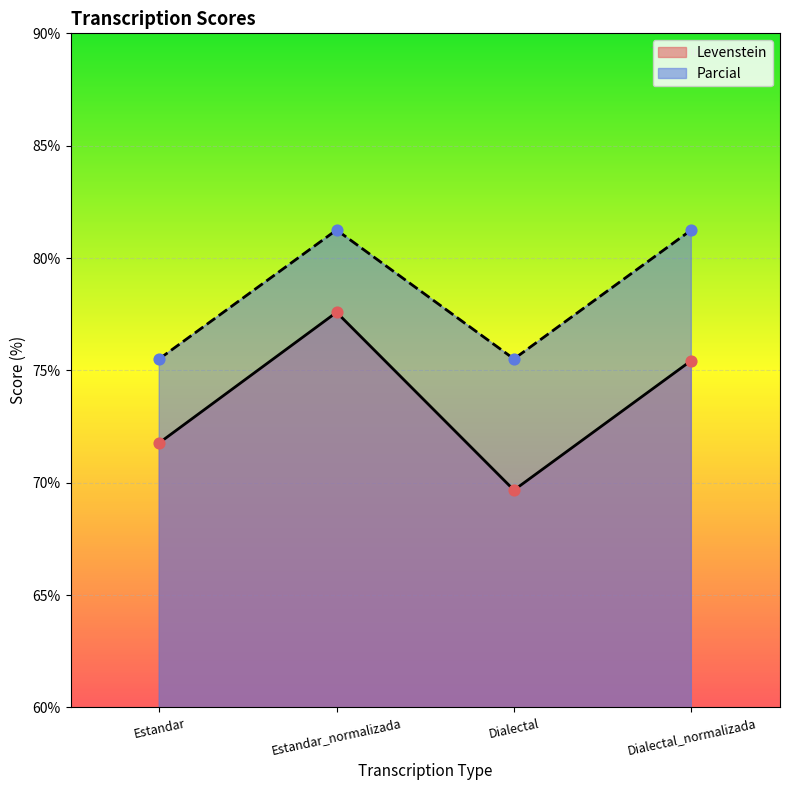

Is the value of Parcial at Estandar_normalizada greater than the value of Levenstein at Estandar?

Yes